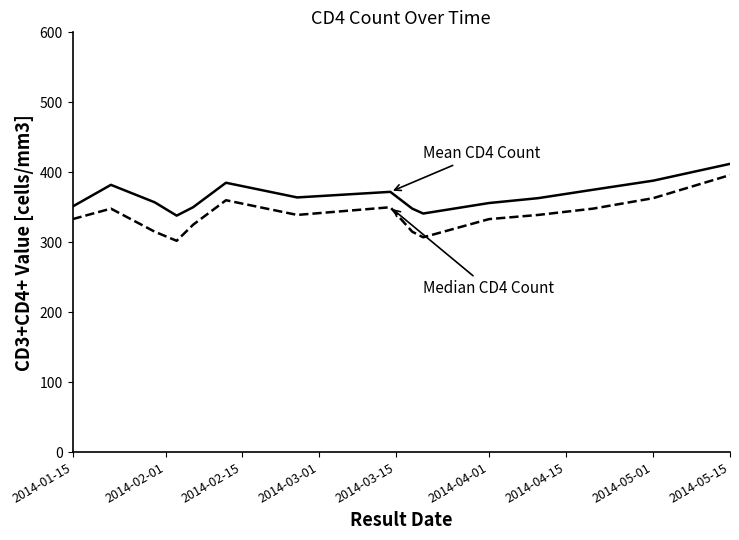

How many lines are shown in the chart?

2